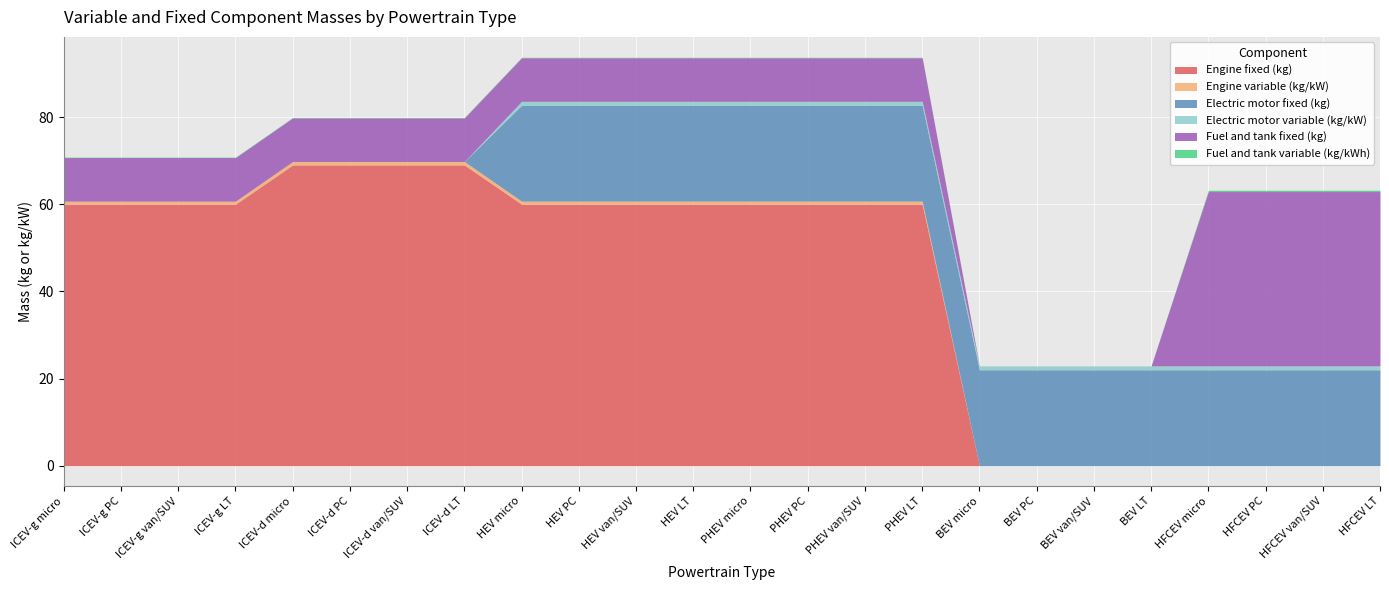

Reading left to right, extract all data points from this chart.

Engine fixed (kg): ICEV-g micro=60.0	ICEV-g PC=60.0	ICEV-g van/SUV=60.0	ICEV-g LT=60.0	ICEV-d micro=69.0	ICEV-d PC=69.0	ICEV-d van/SUV=69.0	ICEV-d LT=69.0	HEV micro=60.0	HEV PC=60.0	HEV van/SUV=60.0	HEV LT=60.0	PHEV micro=60.0	PHEV PC=60.0	PHEV van/SUV=60.0	PHEV LT=60.0	BEV micro=0.0	BEV PC=0.0	BEV van/SUV=0.0	BEV LT=0.0	HFCEV micro=0.0	HFCEV PC=0.0	HFCEV van/SUV=0.0	HFCEV LT=0.0
Engine variable (kg/kW): ICEV-g micro=0.7	ICEV-g PC=0.7	ICEV-g van/SUV=0.7	ICEV-g LT=0.7	ICEV-d micro=0.8	ICEV-d PC=0.8	ICEV-d van/SUV=0.8	ICEV-d LT=0.8	HEV micro=0.7	HEV PC=0.7	HEV van/SUV=0.7	HEV LT=0.7	PHEV micro=0.7	PHEV PC=0.7	PHEV van/SUV=0.7	PHEV LT=0.7	BEV micro=0.0	BEV PC=0.0	BEV van/SUV=0.0	BEV LT=0.0	HFCEV micro=0.0	HFCEV PC=0.0	HFCEV van/SUV=0.0	HFCEV LT=0.0
Electric motor fixed (kg): ICEV-g micro=0.0	ICEV-g PC=0.0	ICEV-g van/SUV=0.0	ICEV-g LT=0.0	ICEV-d micro=0.0	ICEV-d PC=0.0	ICEV-d van/SUV=0.0	ICEV-d LT=0.0	HEV micro=22.0	HEV PC=22.0	HEV van/SUV=22.0	HEV LT=22.0	PHEV micro=22.0	PHEV PC=22.0	PHEV van/SUV=22.0	PHEV LT=22.0	BEV micro=22.0	BEV PC=22.0	BEV van/SUV=22.0	BEV LT=22.0	HFCEV micro=22.0	HFCEV PC=22.0	HFCEV van/SUV=22.0	HFCEV LT=22.0
Electric motor variable (kg/kW): ICEV-g micro=0.0	ICEV-g PC=0.0	ICEV-g van/SUV=0.0	ICEV-g LT=0.0	ICEV-d micro=0.0	ICEV-d PC=0.0	ICEV-d van/SUV=0.0	ICEV-d LT=0.0	HEV micro=0.9	HEV PC=0.9	HEV van/SUV=0.9	HEV LT=0.9	PHEV micro=0.9	PHEV PC=0.9	PHEV van/SUV=0.9	PHEV LT=0.9	BEV micro=0.9	BEV PC=0.9	BEV van/SUV=0.9	BEV LT=0.9	HFCEV micro=0.9	HFCEV PC=0.9	HFCEV van/SUV=0.9	HFCEV LT=0.9
Fuel and tank fixed (kg): ICEV-g micro=10.0	ICEV-g PC=10.0	ICEV-g van/SUV=10.0	ICEV-g LT=10.0	ICEV-d micro=10.0	ICEV-d PC=10.0	ICEV-d van/SUV=10.0	ICEV-d LT=10.0	HEV micro=10.0	HEV PC=10.0	HEV van/SUV=10.0	HEV LT=10.0	PHEV micro=10.0	PHEV PC=10.0	PHEV van/SUV=10.0	PHEV LT=10.0	BEV micro=0.0	BEV PC=0.0	BEV van/SUV=0.0	BEV LT=0.0	HFCEV micro=40.0	HFCEV PC=40.0	HFCEV van/SUV=40.0	HFCEV LT=40.0
Fuel and tank variable (kg/kWh): ICEV-g micro=0.1	ICEV-g PC=0.1	ICEV-g van/SUV=0.1	ICEV-g LT=0.1	ICEV-d micro=0.1	ICEV-d PC=0.1	ICEV-d van/SUV=0.1	ICEV-d LT=0.1	HEV micro=0.1	HEV PC=0.1	HEV van/SUV=0.1	HEV LT=0.1	PHEV micro=0.1	PHEV PC=0.1	PHEV van/SUV=0.1	PHEV LT=0.1	BEV micro=0.0	BEV PC=0.0	BEV van/SUV=0.0	BEV LT=0.0	HFCEV micro=0.3	HFCEV PC=0.3	HFCEV van/SUV=0.3	HFCEV LT=0.3